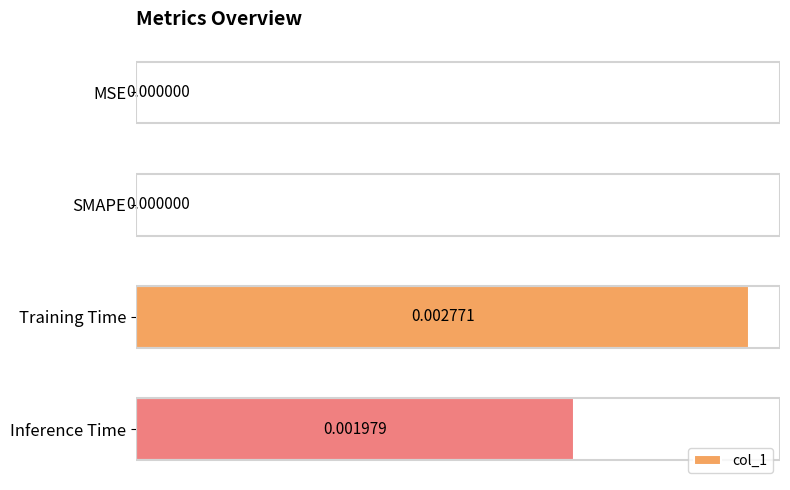

Which has a higher value, MSE or Inference Time?

Inference Time